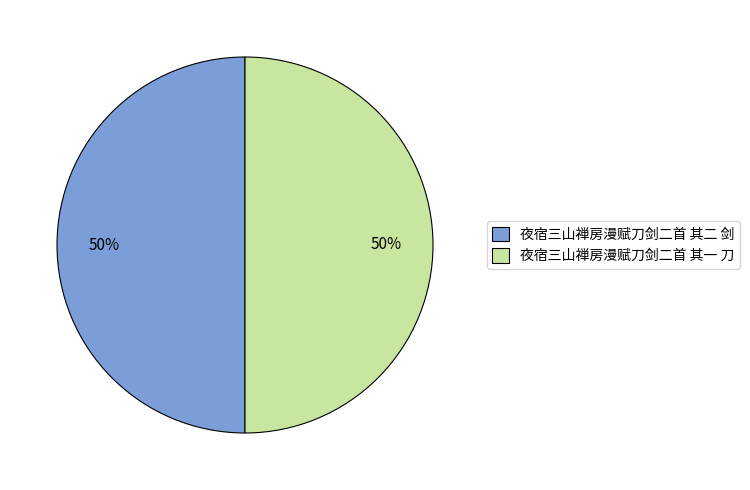

Approximately how many times larger is the value at 夜宿三山禅房漫赋刀剑二首 其二 剑 compared to 夜宿三山禅房漫赋刀剑二首 其一 刀?

1.0